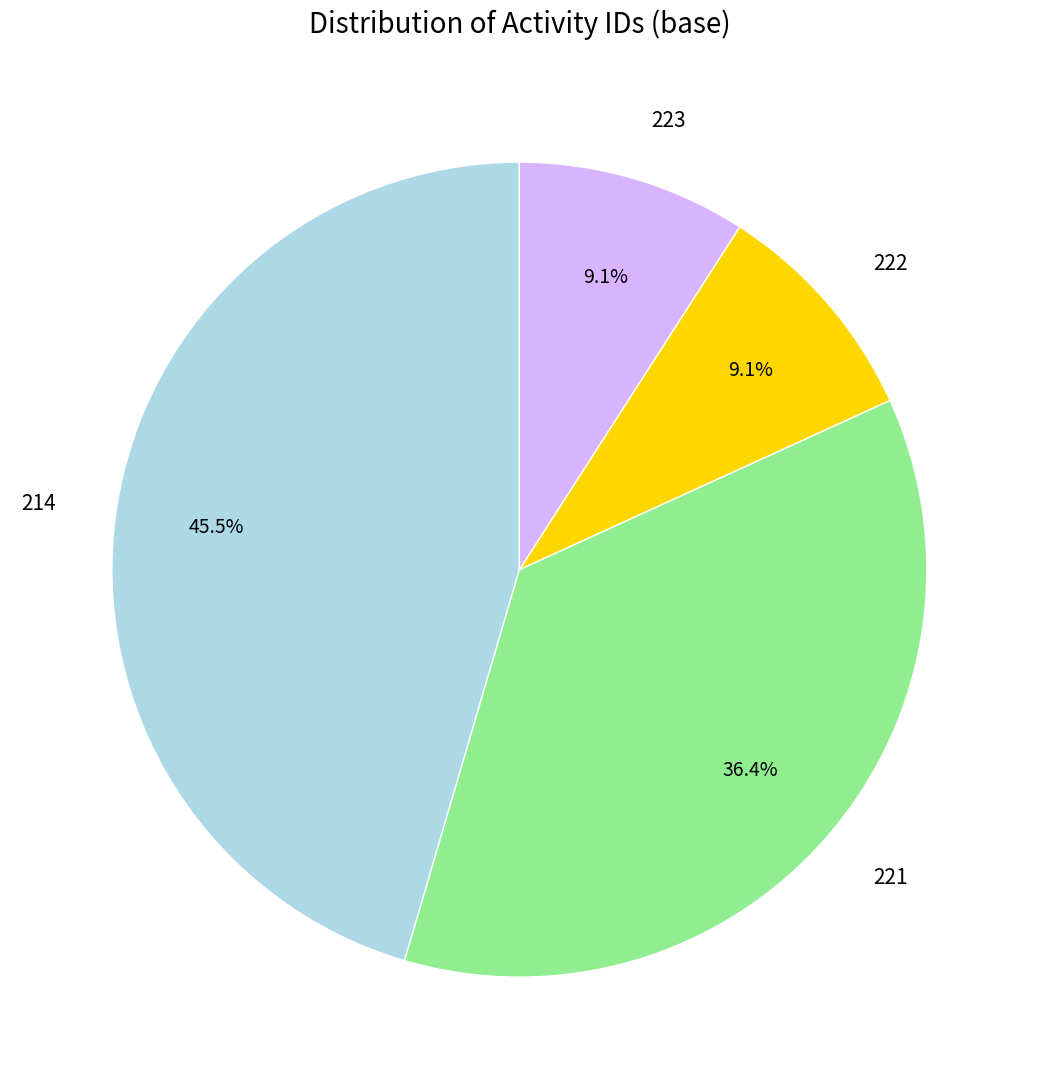

Does any single category account for the majority?

No